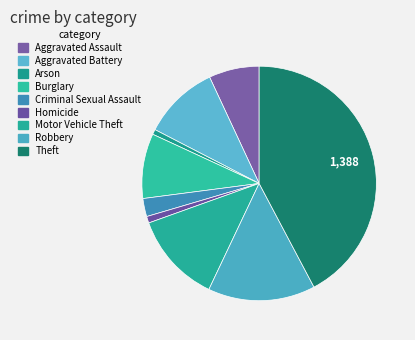

Rank the categories by value from lowest to highest.

Arson, Homicide, Criminal Sexual Assault, Aggravated Assault, Burglary, Aggravated Battery, Motor Vehicle Theft, Robbery, Theft